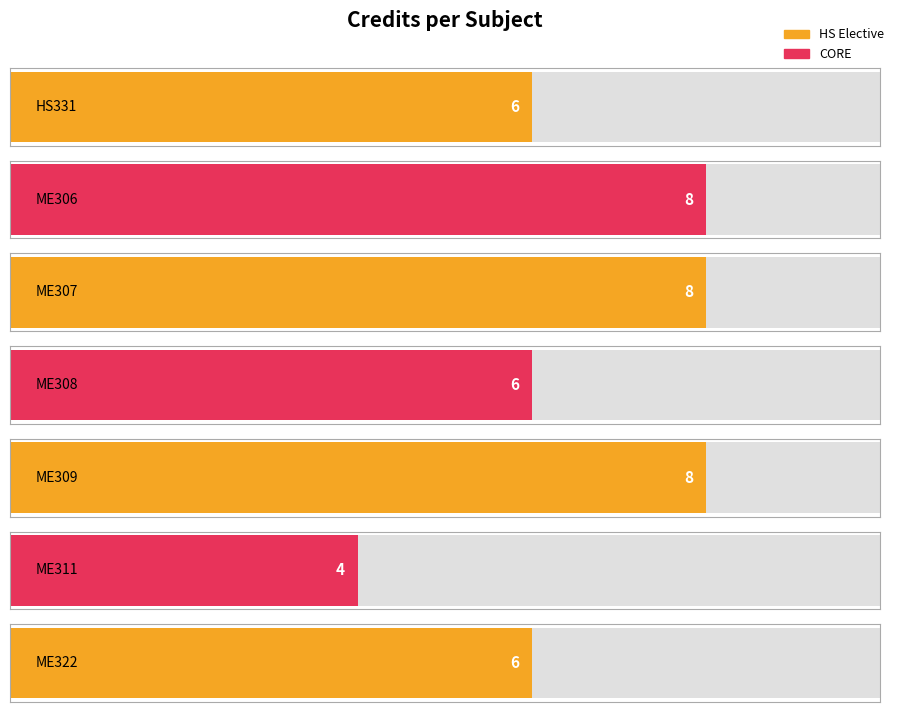

Between ME308 and ME307, which is larger?

ME307